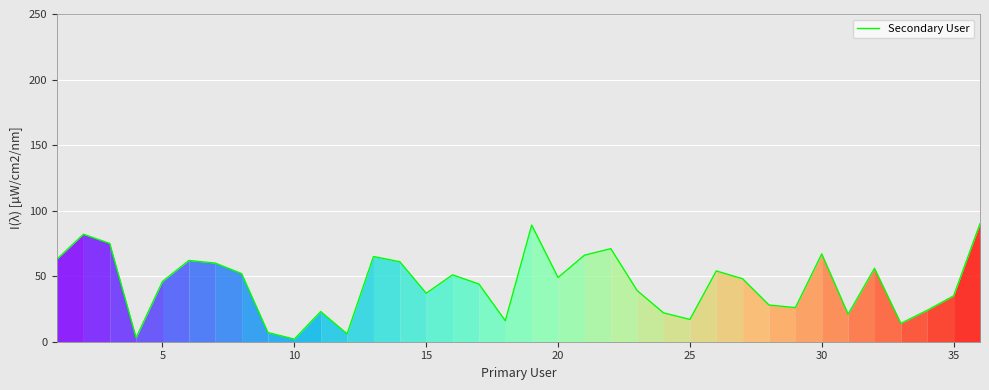

What is the greatest value displayed?

90